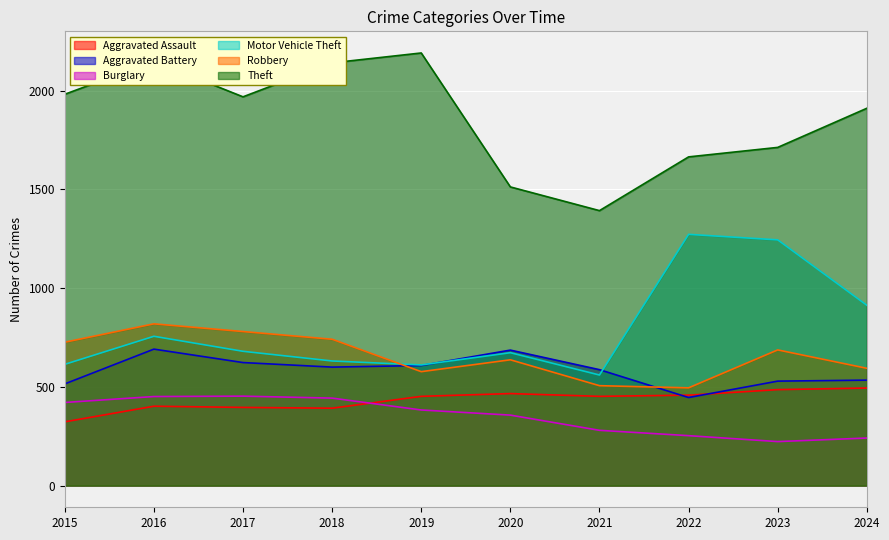

Which has a higher value, 2020 or 2017?

2020